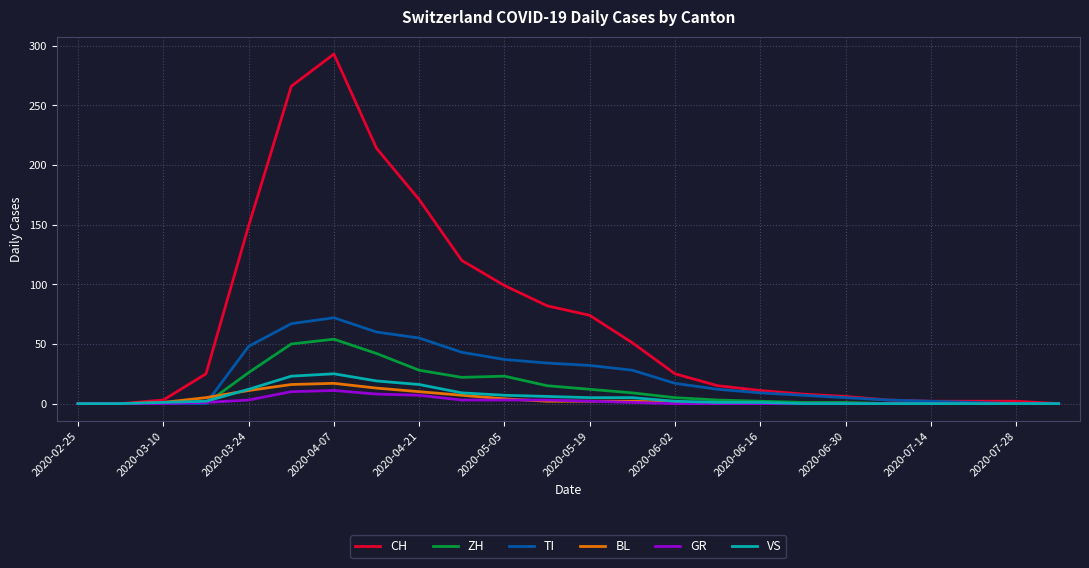

How many categories are shown in the chart?

24